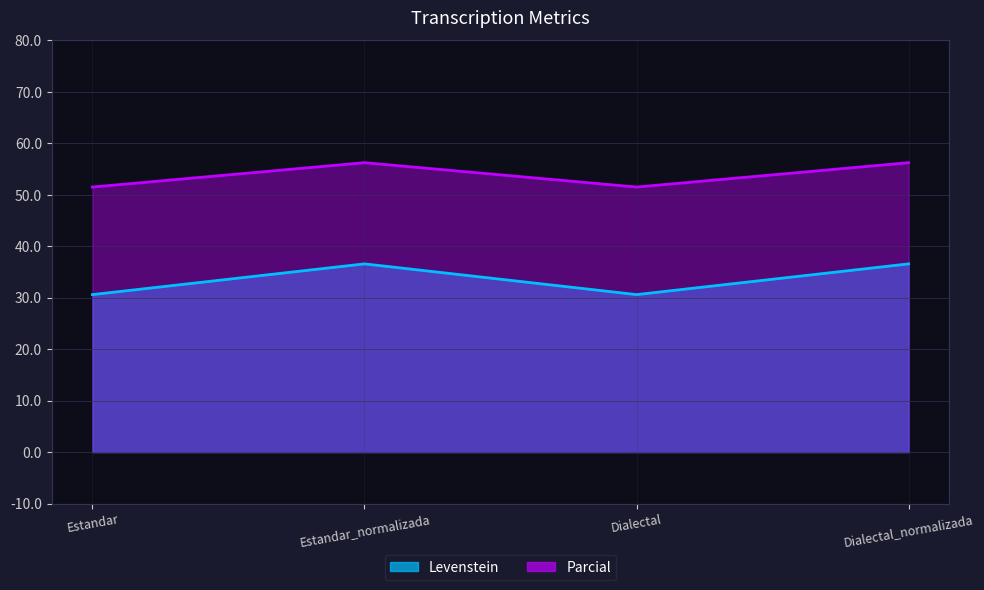

What is the maximum value shown in the chart?

56.2